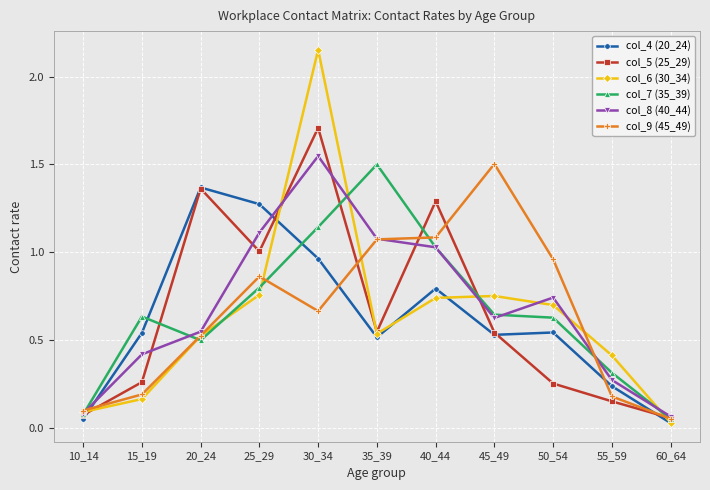

Which label corresponds to the largest value in the chart?

30_34